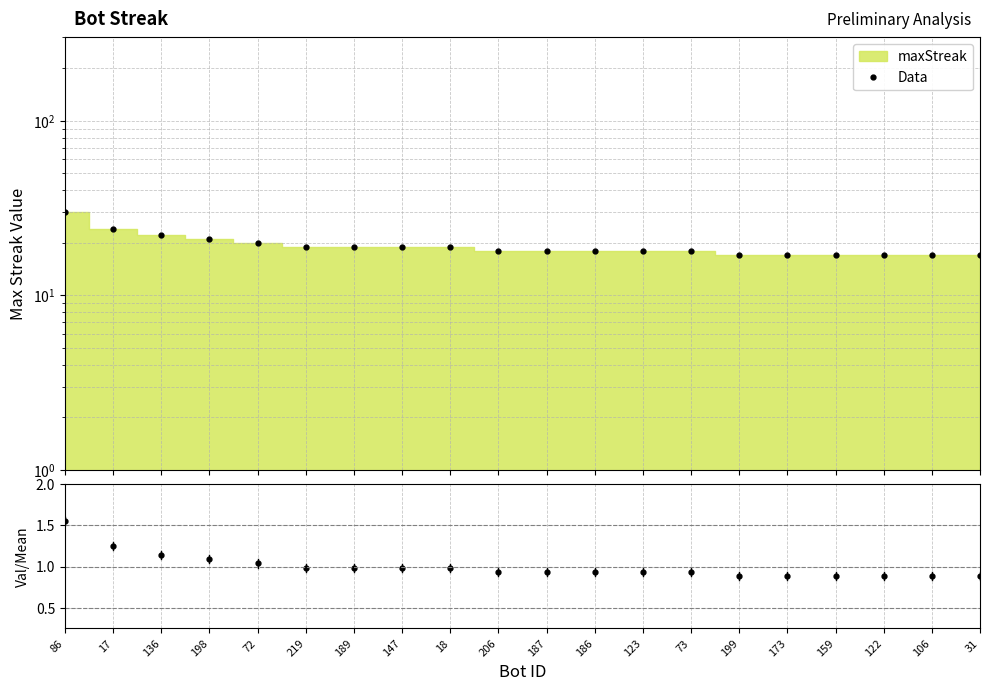

Reading left to right, transcribe all the data shown in this chart.

Data: 86=30.0	17=24.0	136=22.0	198=21.0	72=20.0	219=19.0	189=19.0	147=19.0	18=19.0	206=18.0	187=18.0	186=18.0	123=18.0	73=18.0	199=17.0	173=17.0	159=17.0	122=17.0	106=17.0	31=17.0
ratio: 86=1.6	17=1.2	136=1.1	198=1.1	72=1.0	219=1.0	189=1.0	147=1.0	18=1.0	206=0.9	187=0.9	186=0.9	123=0.9	73=0.9	199=0.9	173=0.9	159=0.9	122=0.9	106=0.9	31=0.9